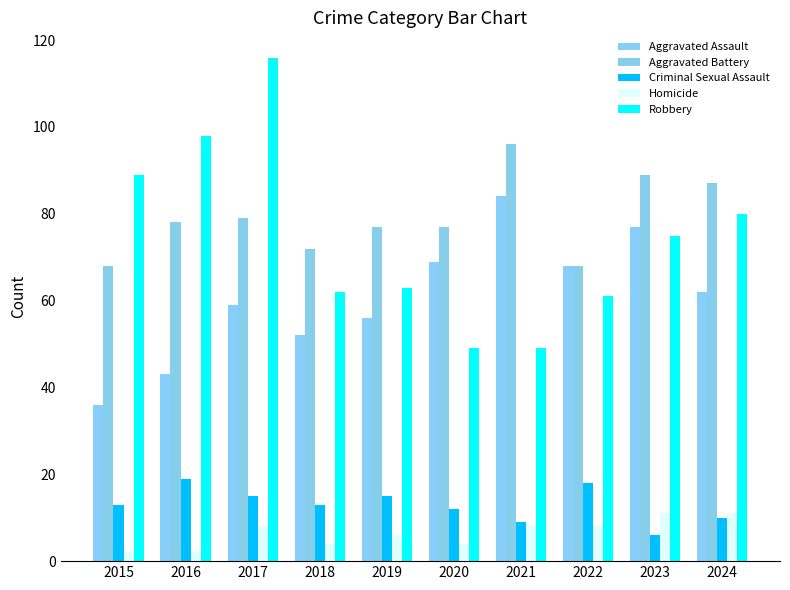

At which label does Aggravated Battery first exceed 78?

2017